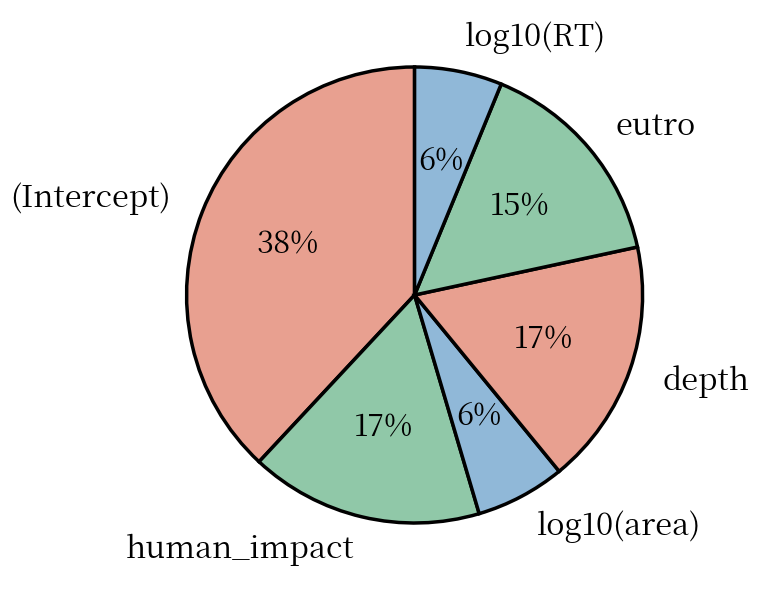

To the nearest percent, what is the difference between the depth and log10(RT) slice percentages?

11%